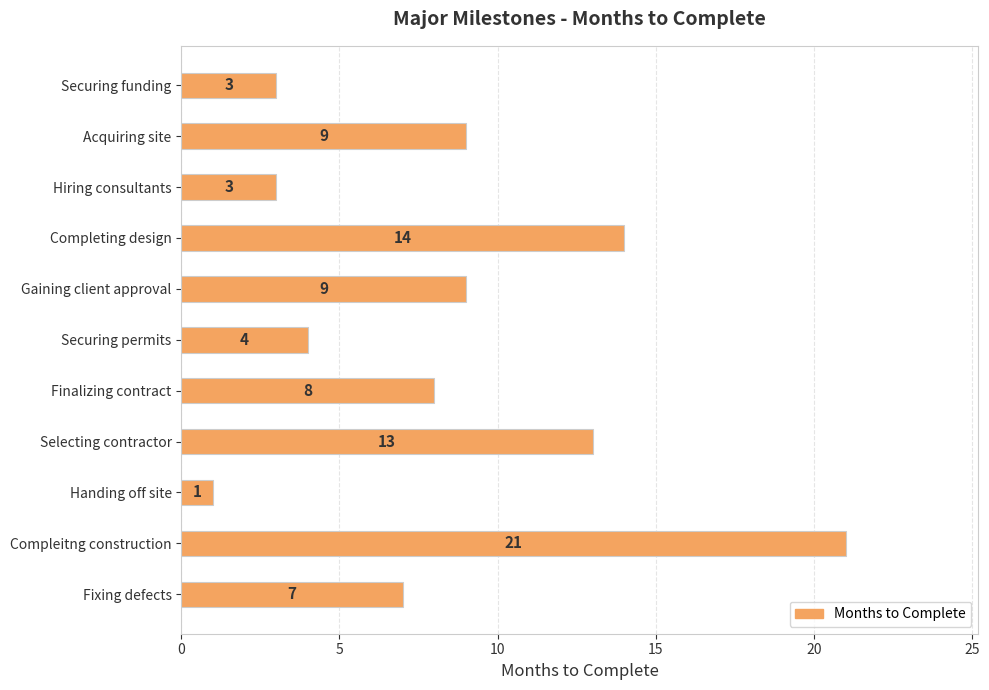

How many values are below 8?

5